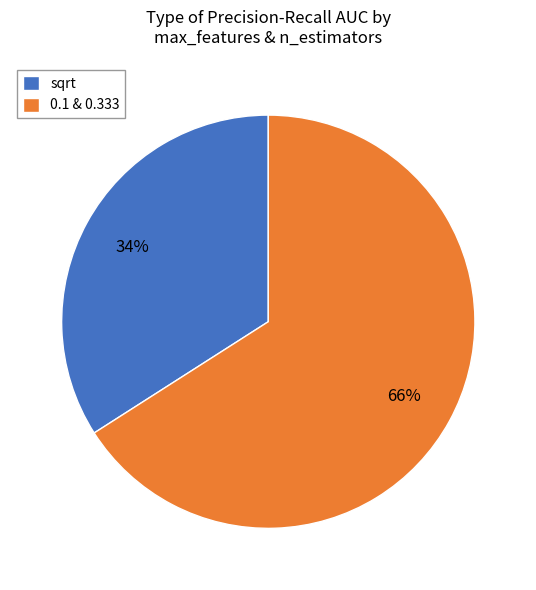

Is there any slice that represents more than half of the pie?

Yes